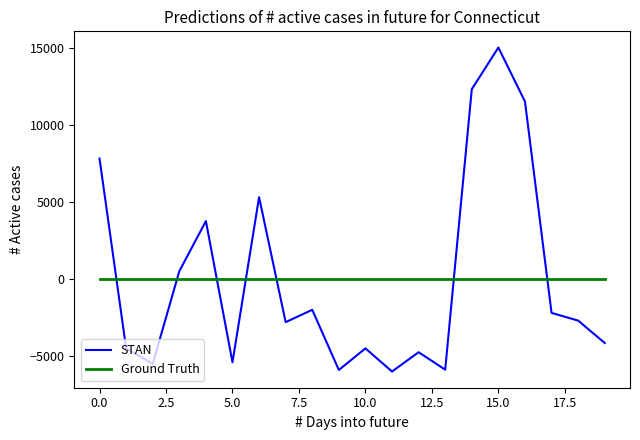

True or false: STAN has more than 1 points higher than both neighbors.

True